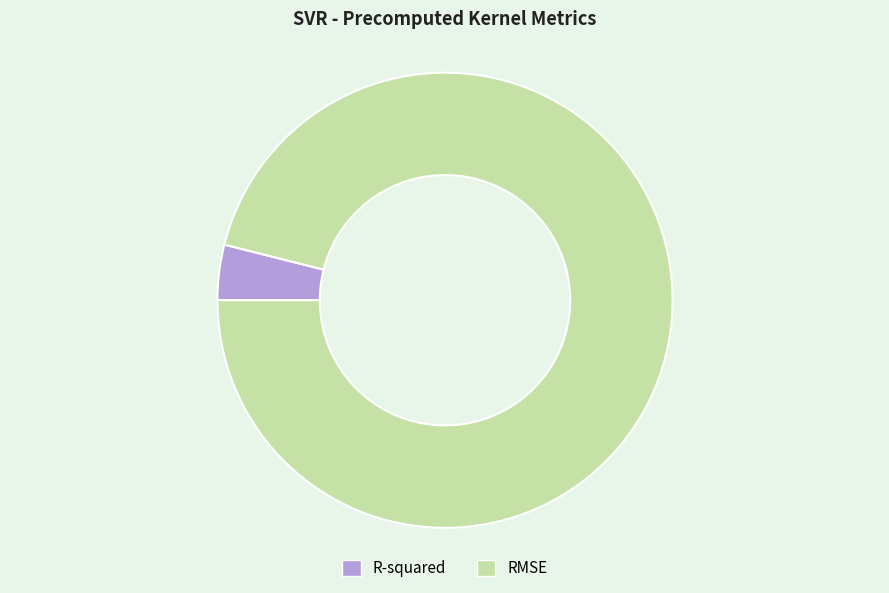

True or false: RMSE accounts for 96% of the total.

True